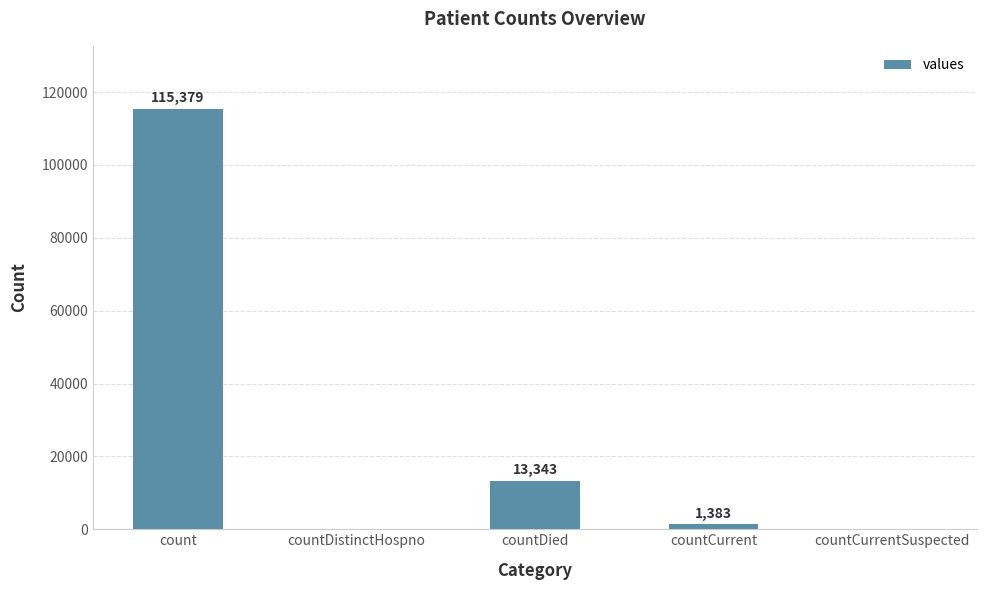

Reading left to right, what are all the values shown in this chart?

115379	0	13343	1383	0